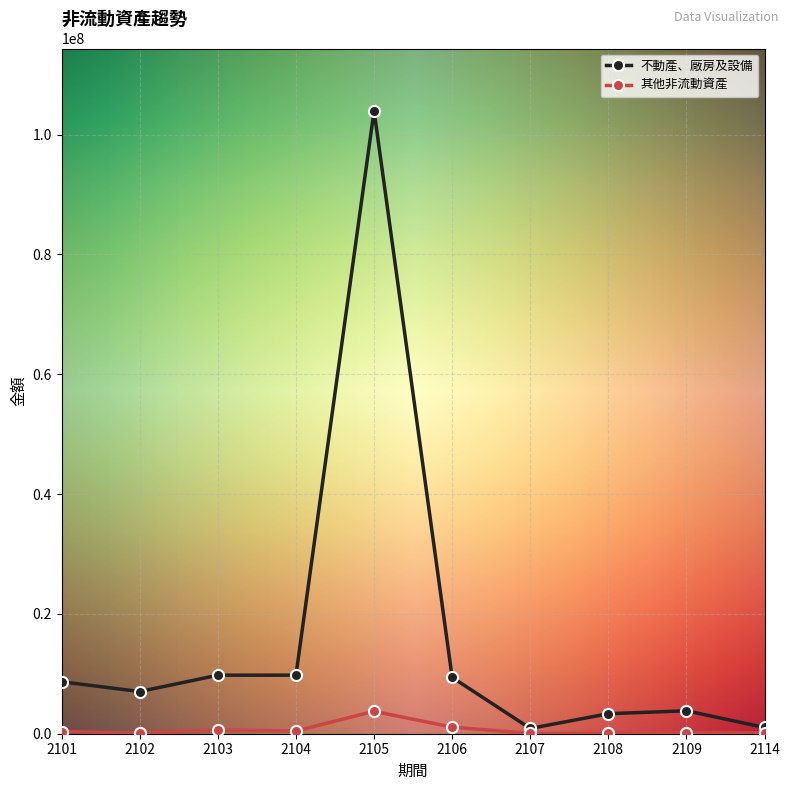

What is the value of the 其他非流動資產 point at the 5th from the left?

3746780